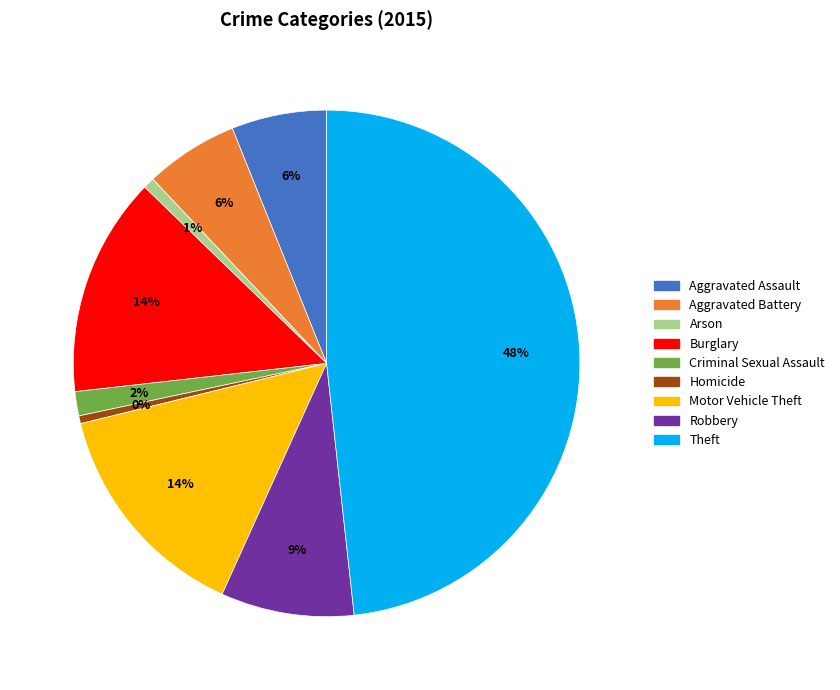

Does Motor Vehicle Theft represent more than half of the total?

No